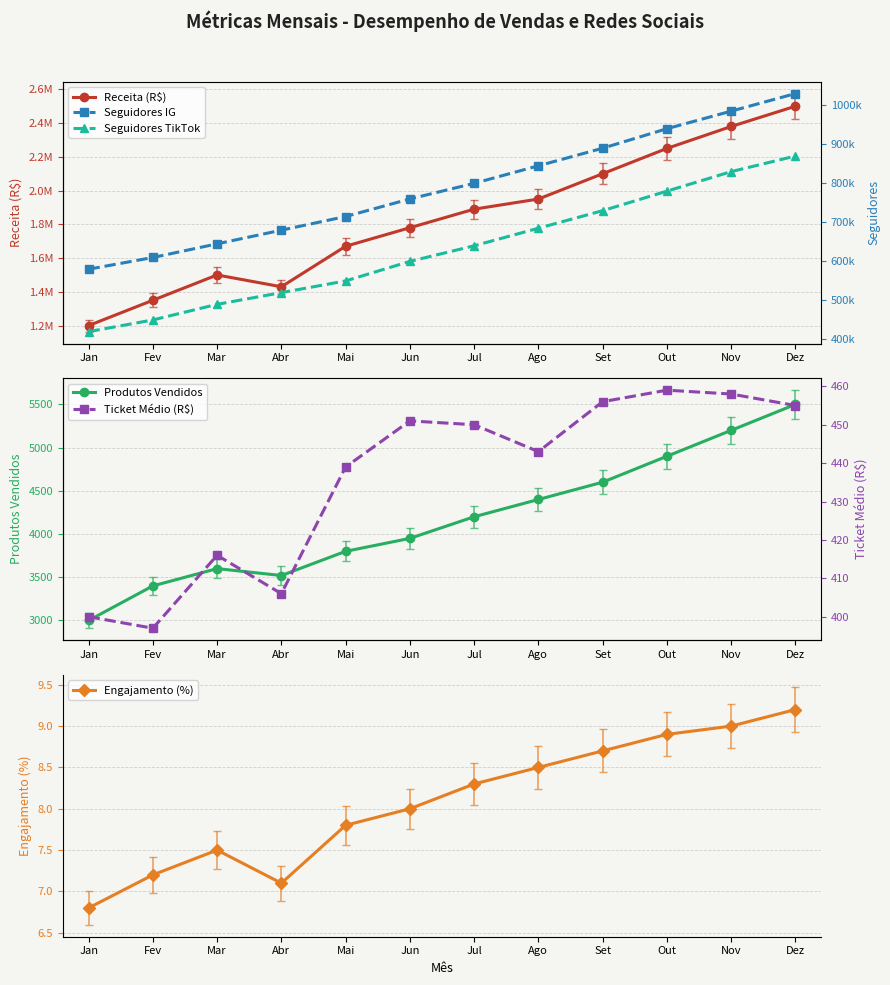

Between Fev and Abr, which series saw the biggest shift?

Receita (R$)